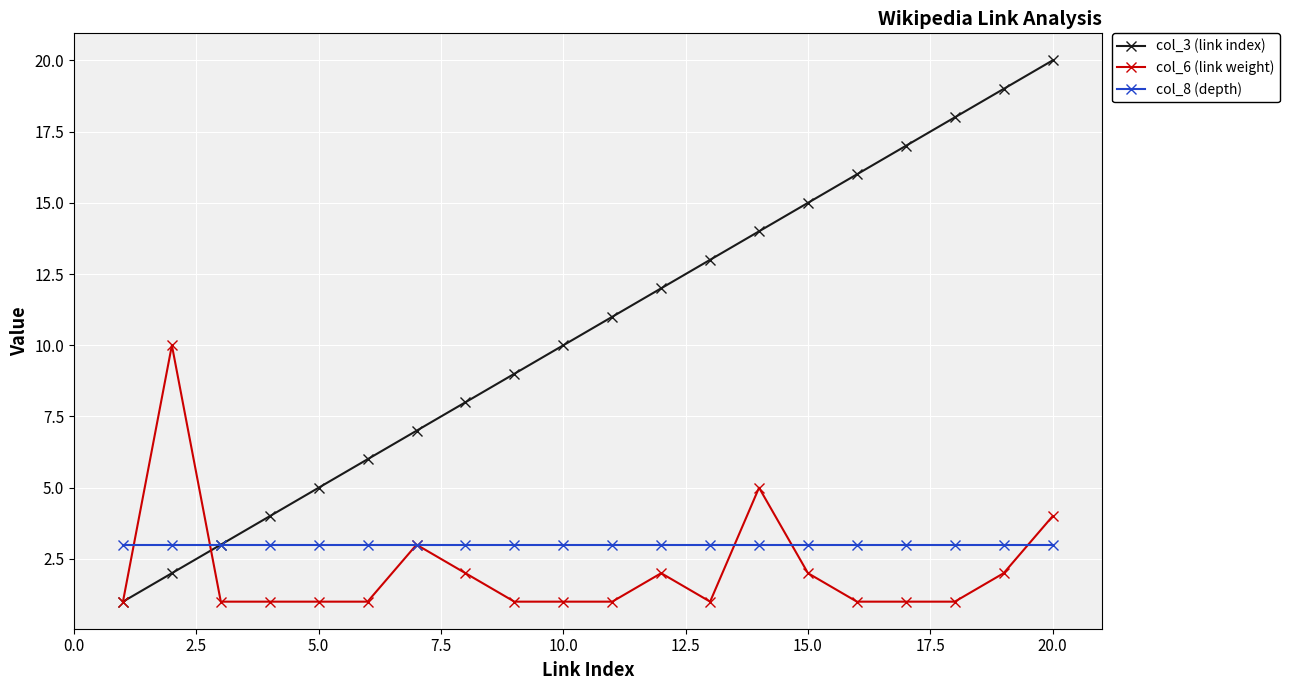

What is the minimum value for col_3 (link index)?

1